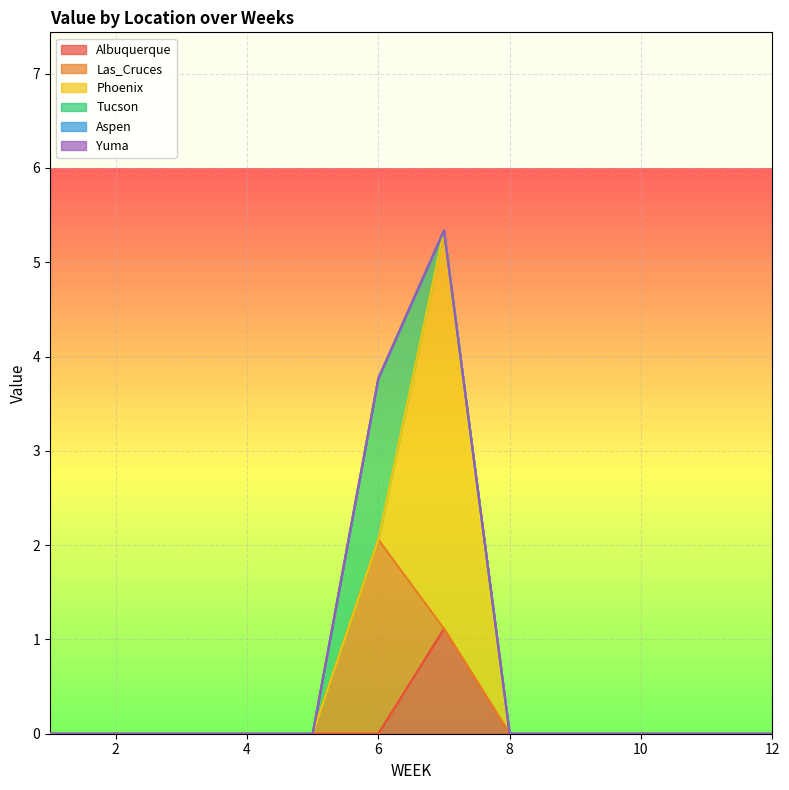

Which series has the largest total across all categories?

Phoenix